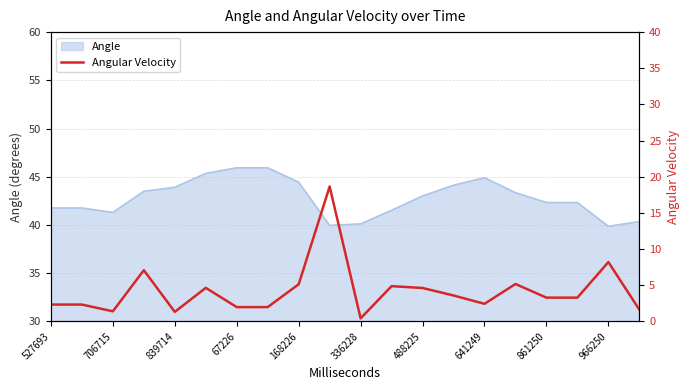

What is the minimum value for Angle?

39.9